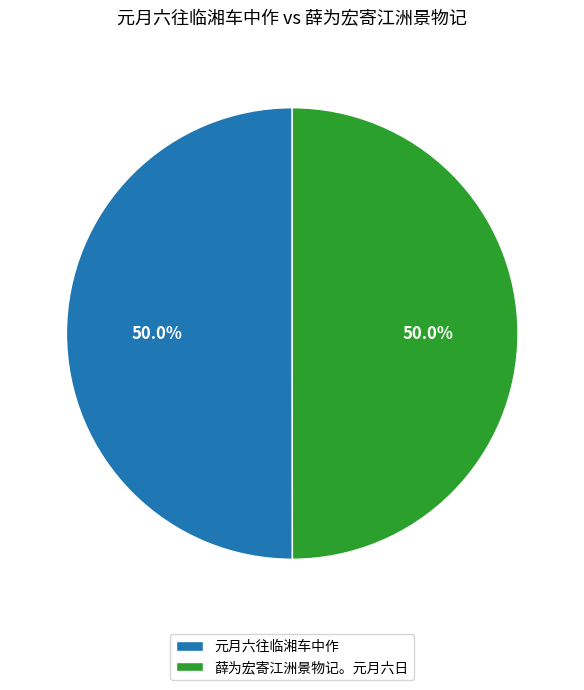

Do 元月六往临湘车中作 and 薛为宏寄江洲景物记。元月六日 together represent more than half of the pie?

Yes